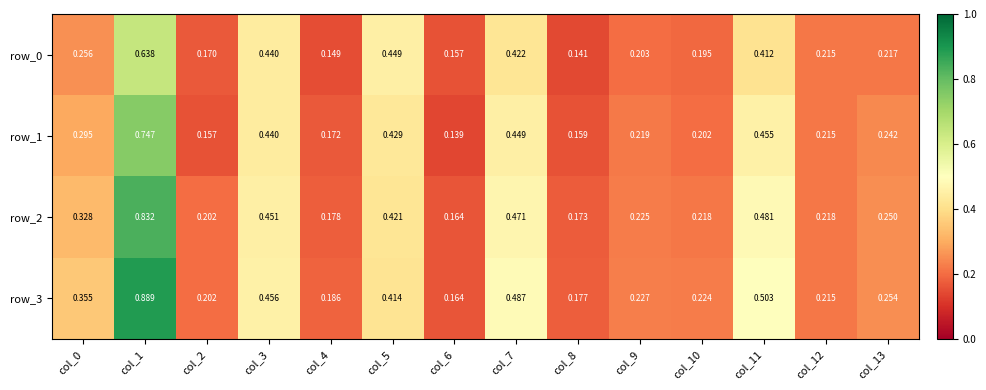

Is the value of row_1 at col_10 greater than the value of row_2 at col_0?

No